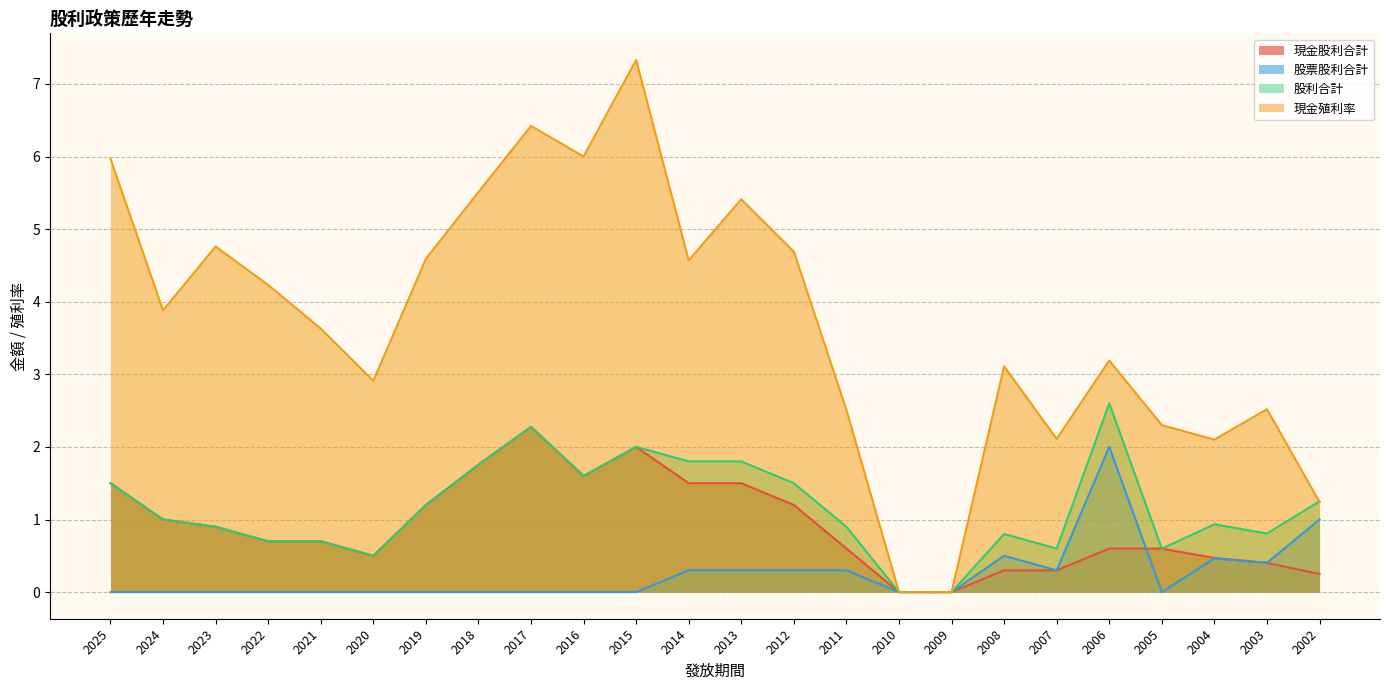

List the labels in order of 股票股利合計 value, smallest first.

2025, 2024, 2023, 2022, 2021, 2020, 2019, 2018, 2017, 2016, 2015, 2010, 2009, 2005, 2014, 2013, 2012, 2011, 2007, 2003, 2004, 2008, 2002, 2006